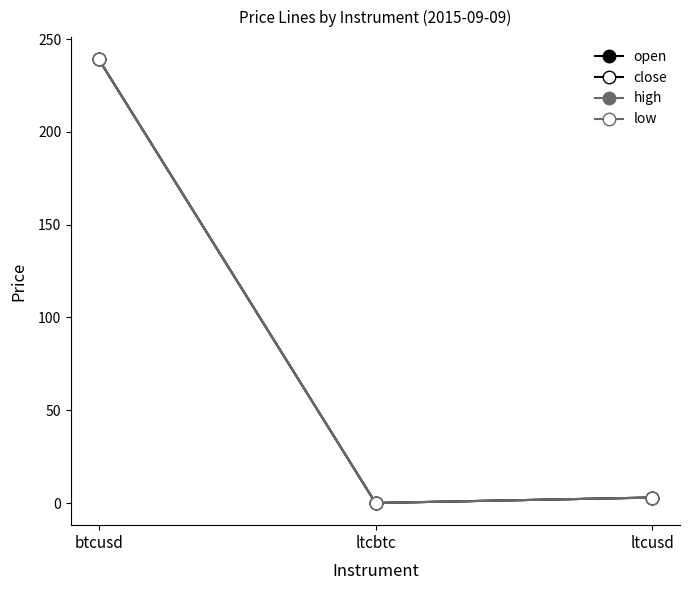

How many categories are shown in the chart?

3